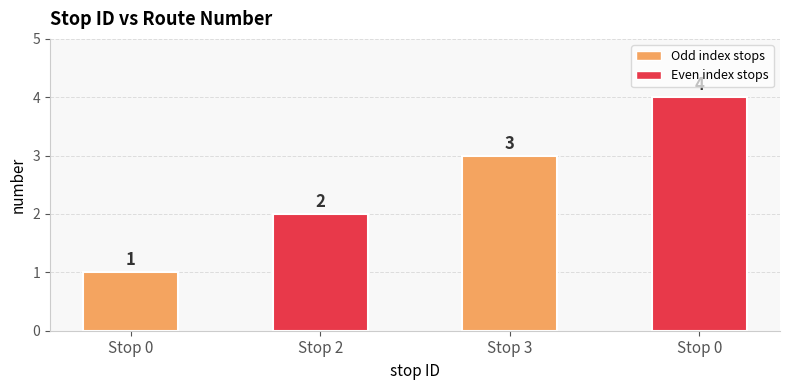

How many categories are shown in the chart?

4